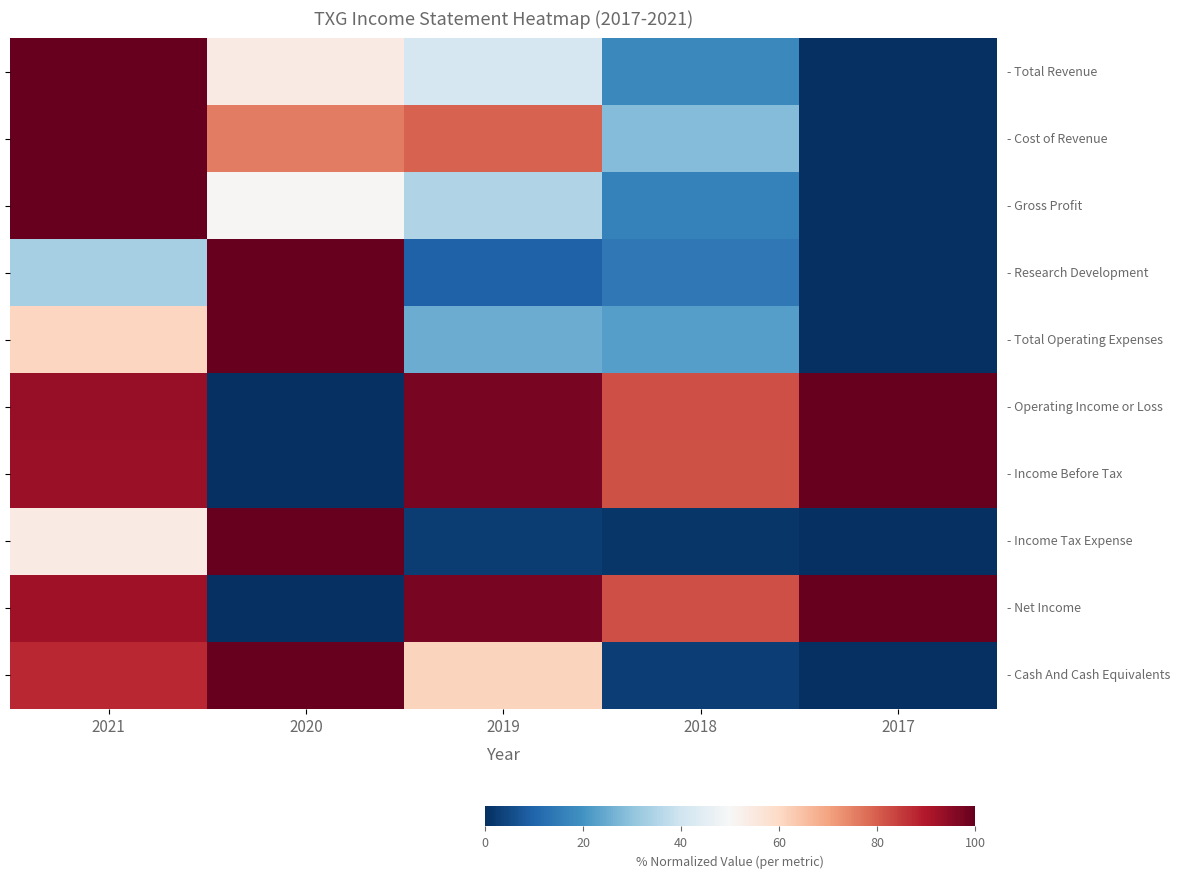

Rank the series at 2019 from lowest to highest value.

- Income Tax Expense, - Research Development, - Total Operating Expenses, - Gross Profit, - Total Revenue, - Cash And Cash Equivalents, - Cost of Revenue, - Net Income, - Income Before Tax, - Operating Income or Loss